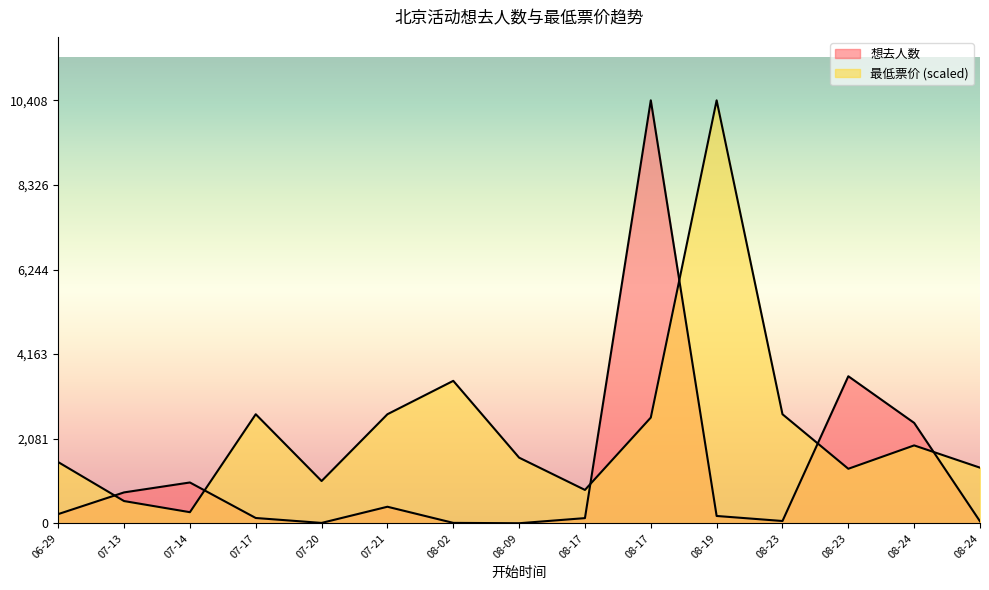

How many data points in 最低票价 are less than 1615?

7